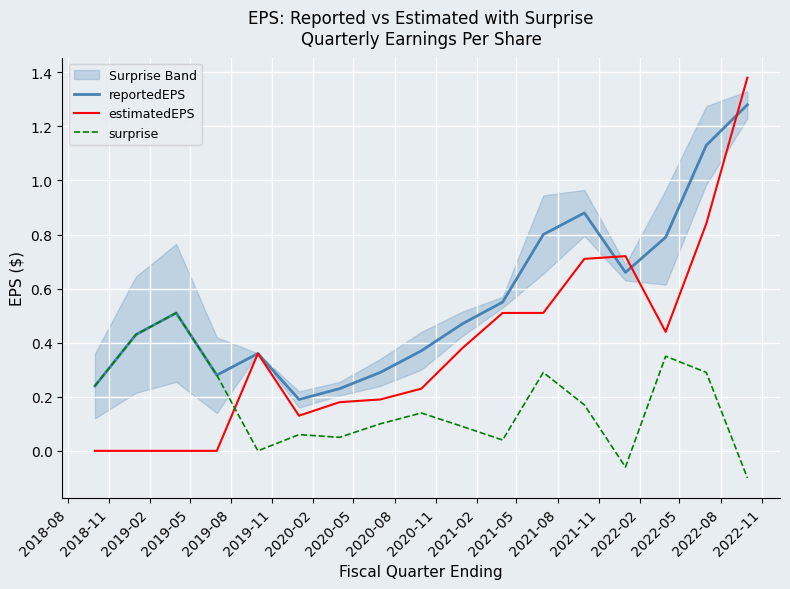

Reading left to right, what are all the values shown in this chart?

reportedEPS: 0.2	0.4	0.5	0.3	0.4	0.2	0.2	0.3	0.4	0.5	0.6	0.8	0.9	0.7	0.8	1.1	1.3
estimatedEPS: 0.0	0.0	0.0	0.0	0.4	0.1	0.2	0.2	0.2	0.4	0.5	0.5	0.7	0.7	0.4	0.8	1.4
surprise: 0.2	0.4	0.5	0.3	0.0	0.1	0.1	0.1	0.1	0.1	0.0	0.3	0.2	-0.1	0.3	0.3	-0.1